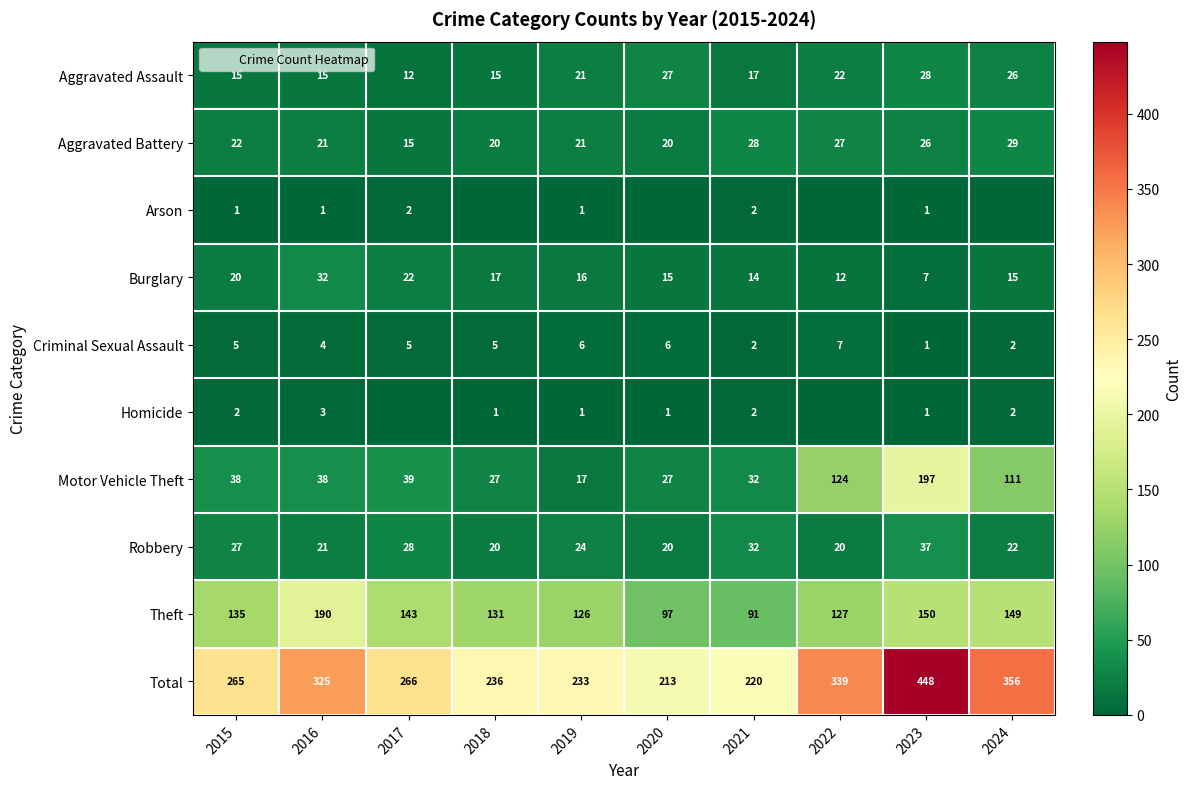

The value of Aggravated Assault at 2017 is 21. True or false?

False